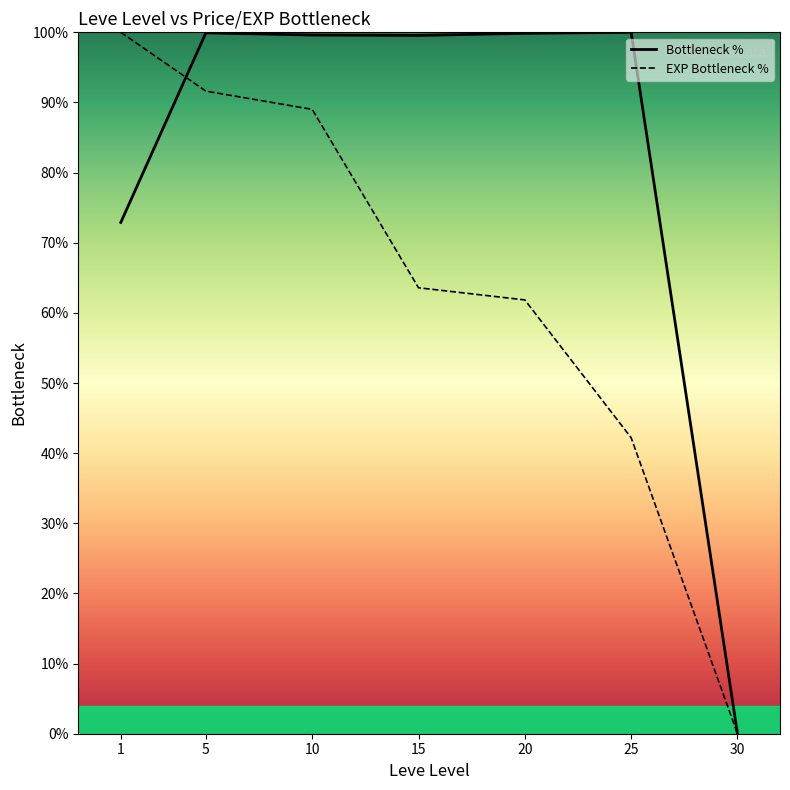

Rank the series by their average value, from highest to lowest.

Bottleneck %, EXP Bottleneck %